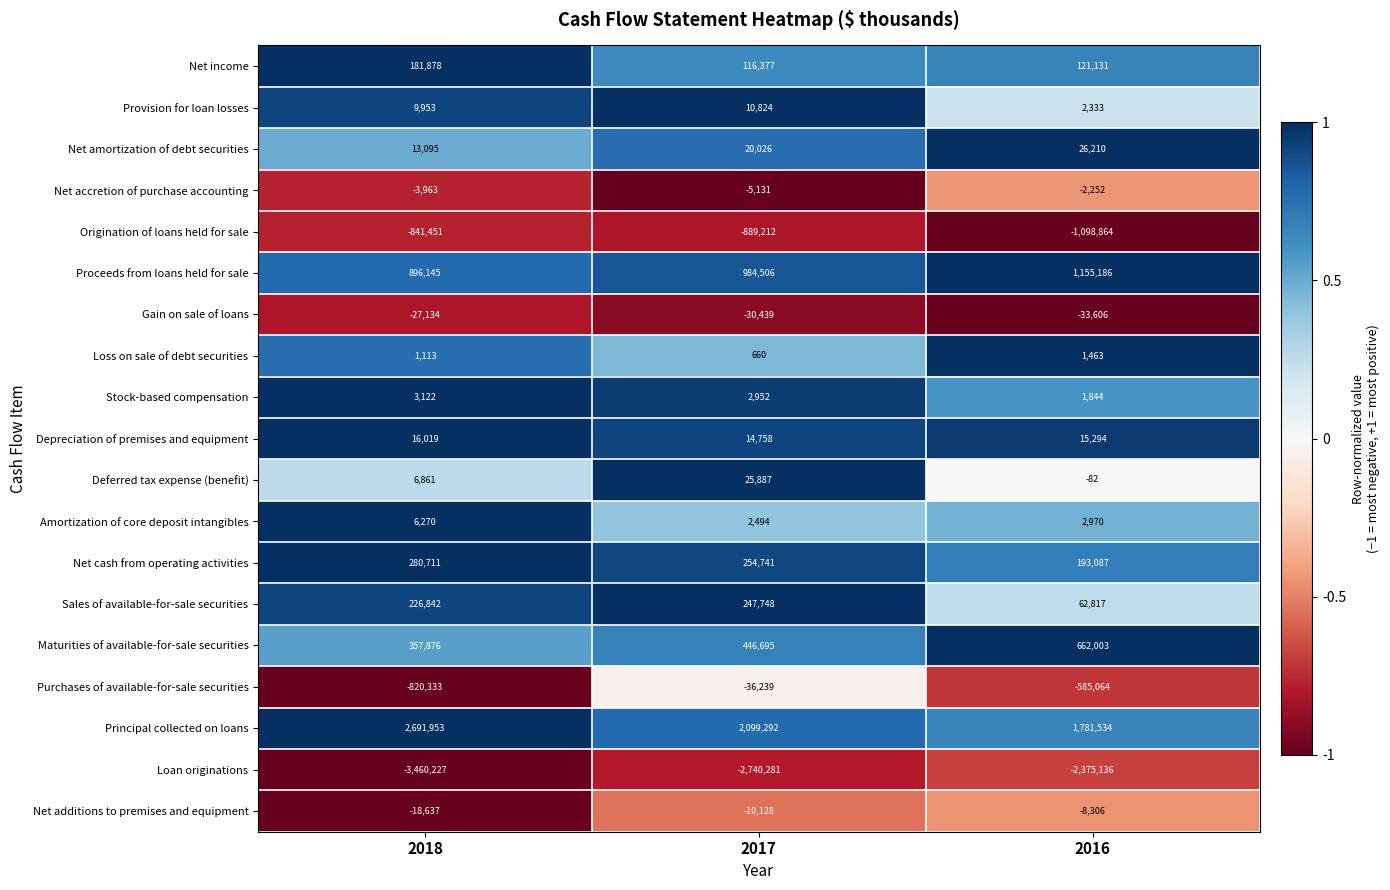

List the labels in order of Amortization of core deposit intangibles value, smallest first.

2017, 2016, 2018